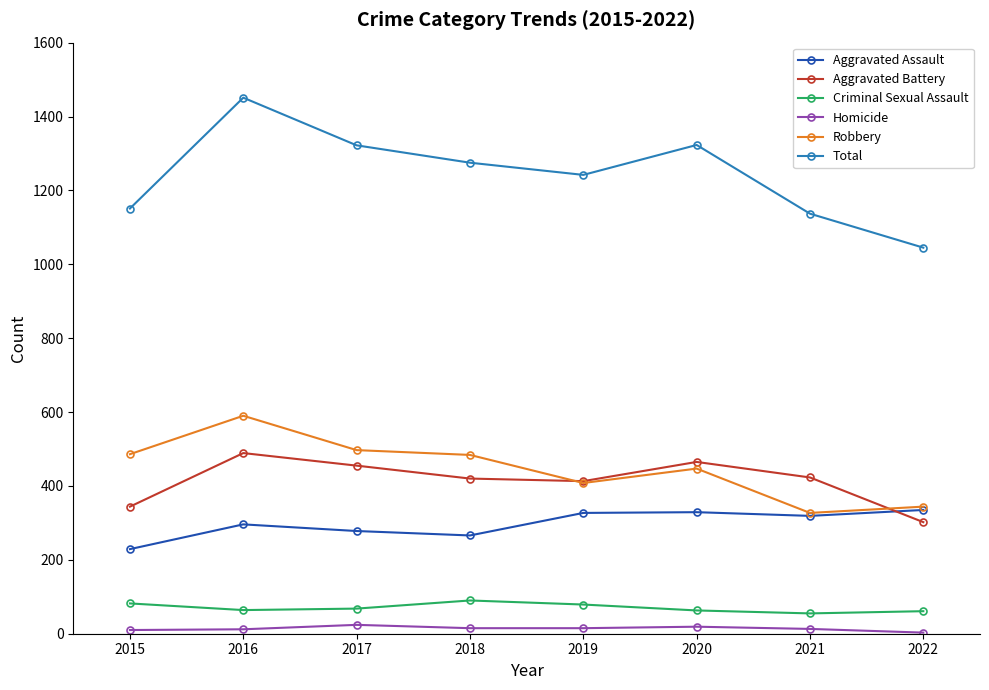

True or false: Criminal Sexual Assault has a value of 34 at 2015.

False